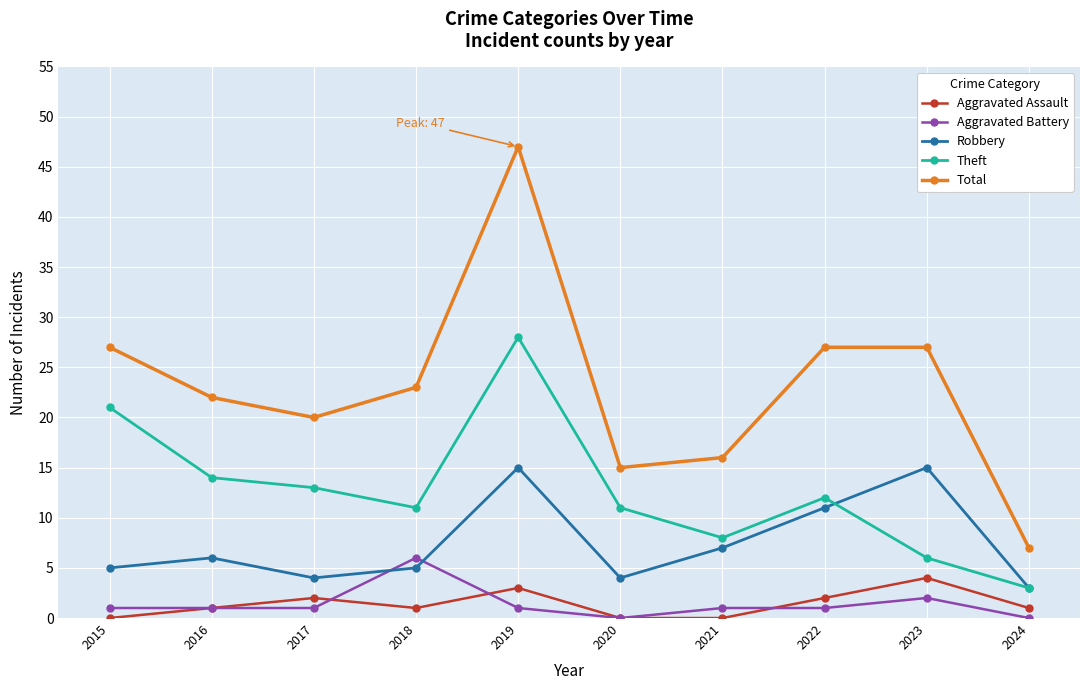

Which series has the widest spread of values?

Total